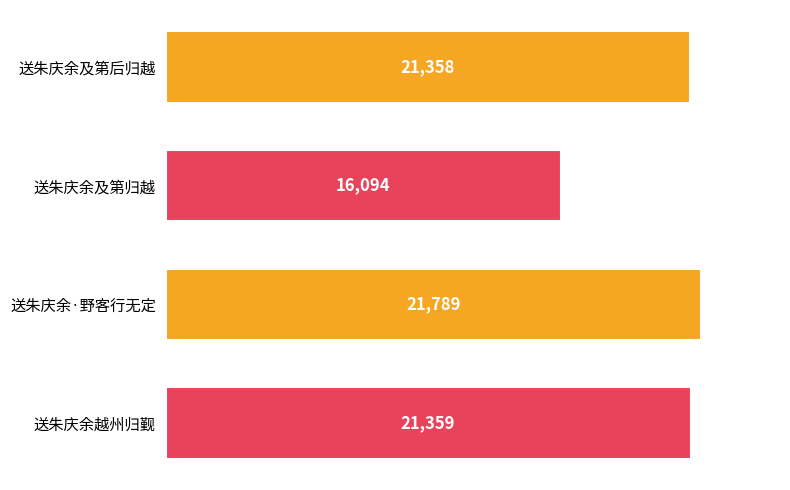

What is the sum of all values?

80600